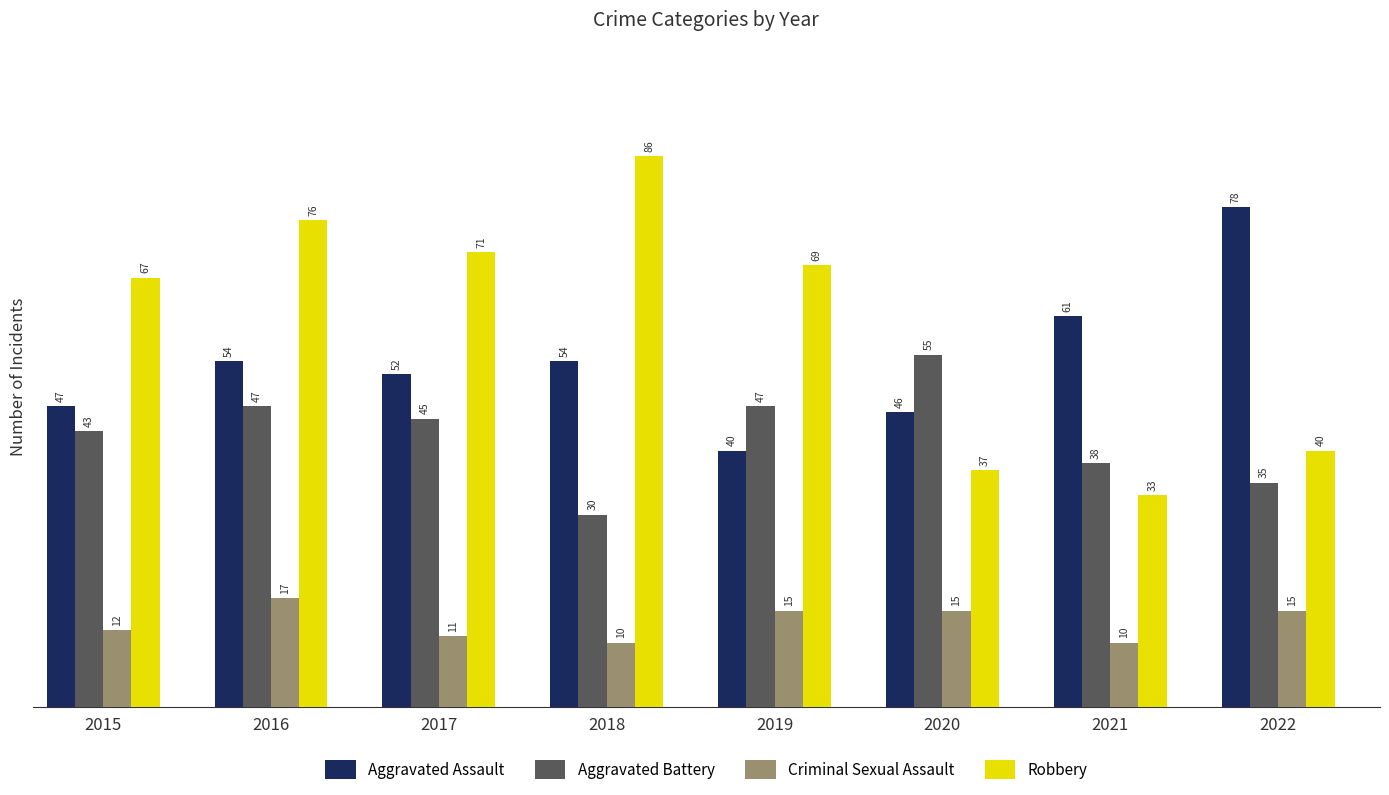

Which series has the largest range (max minus min)?

Robbery